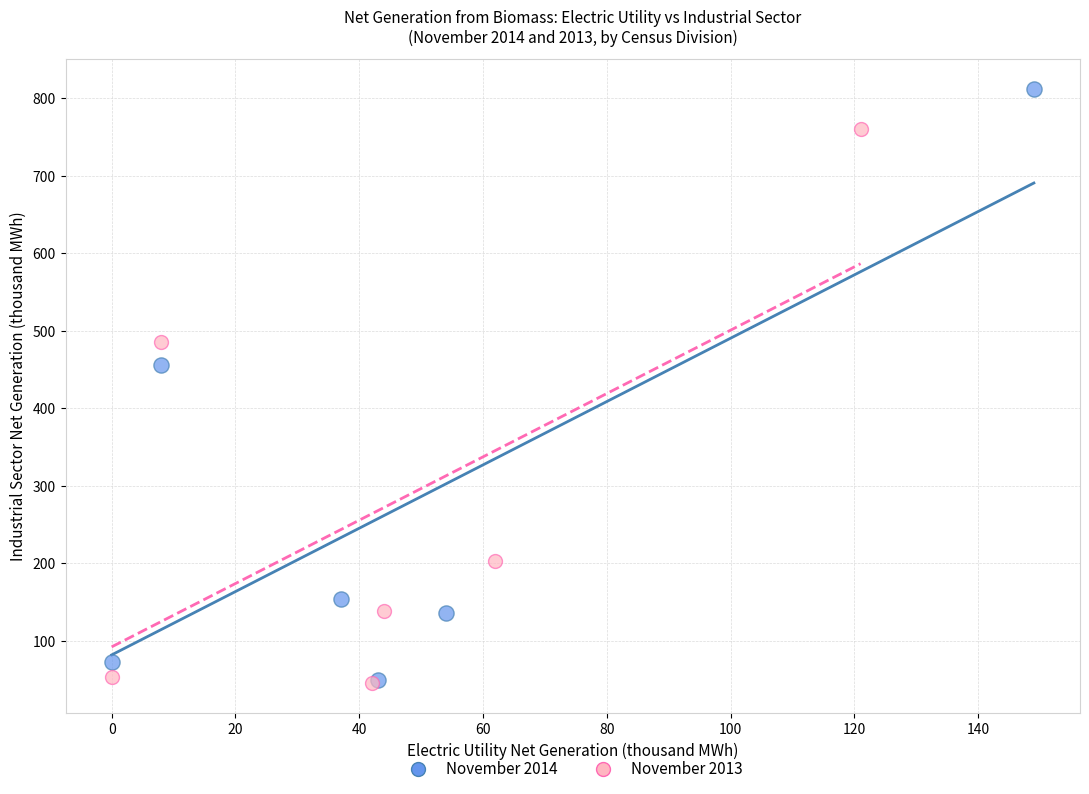

Which series contains the highest Y value?

November 2014